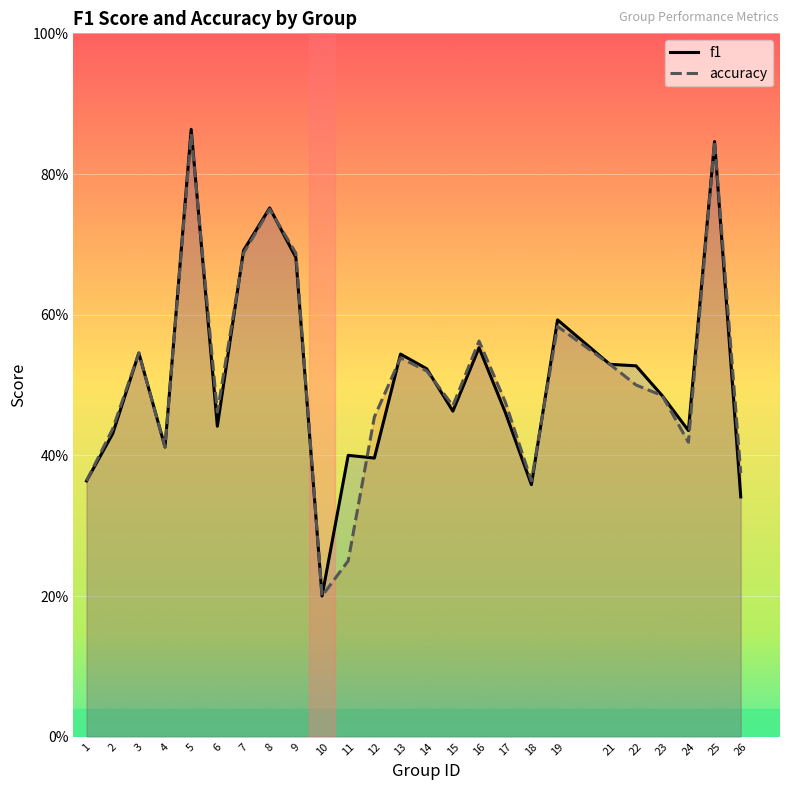

Which category has the lowest value in the f1 series?

10